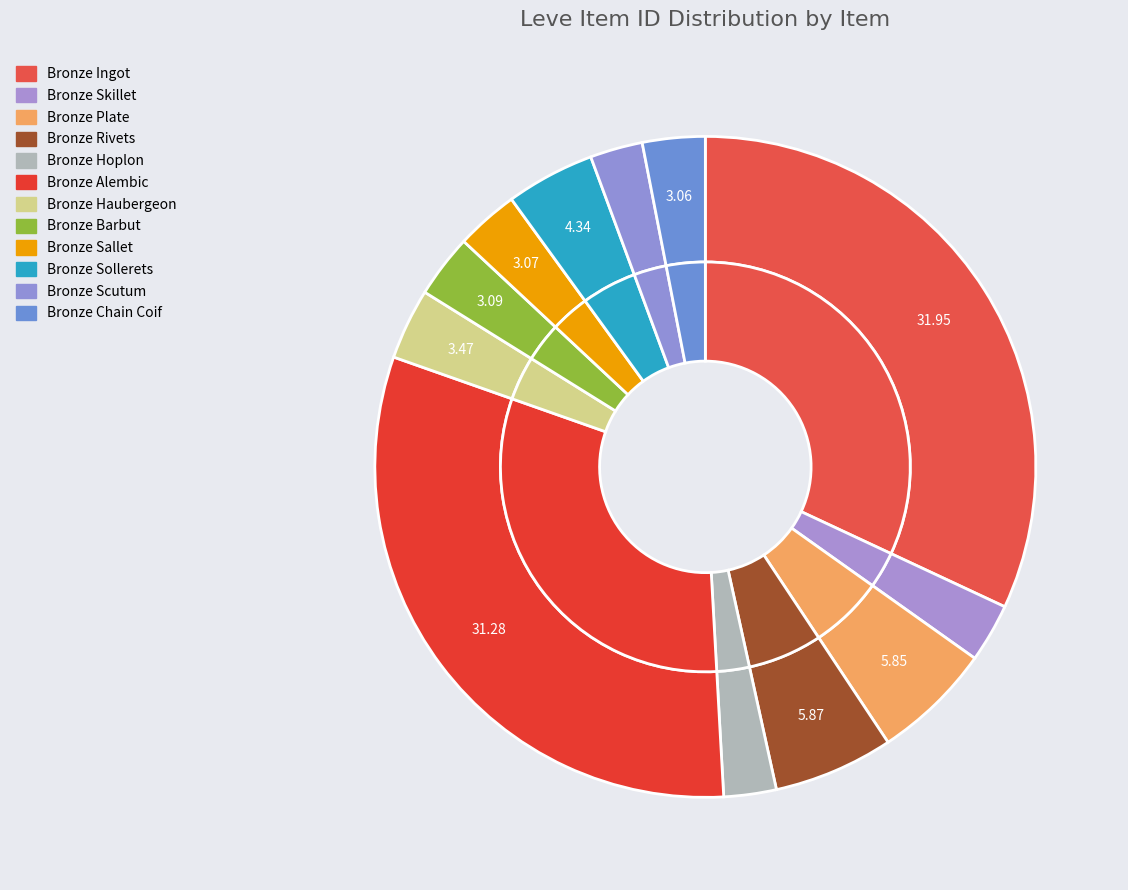

Is Bronze Scutum the majority of the pie?

No